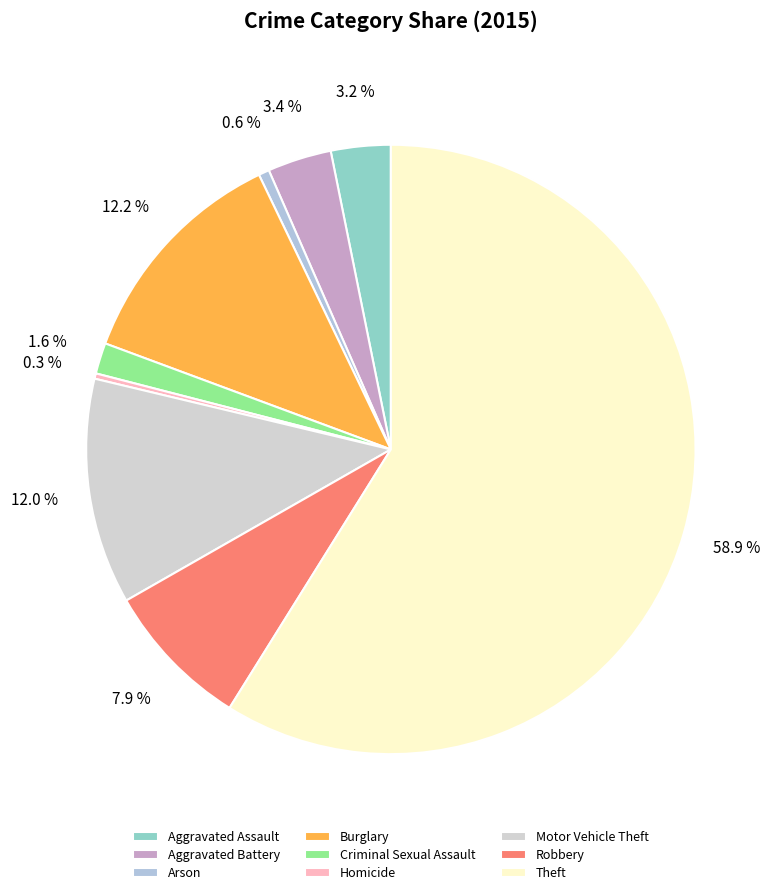

Is it true that Arson is 11% of the pie?

False